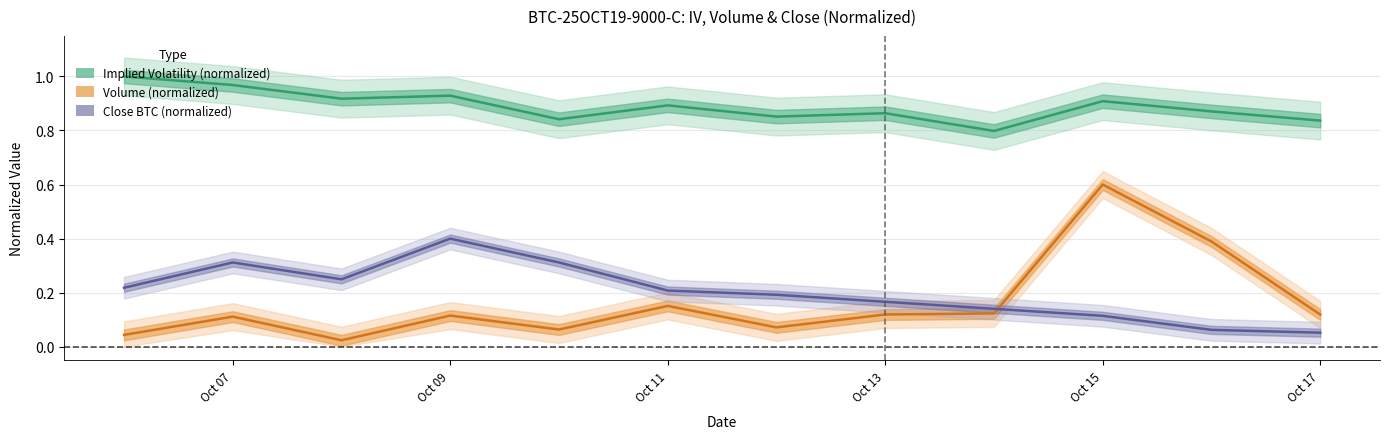

How many categories are shown in the chart?

12